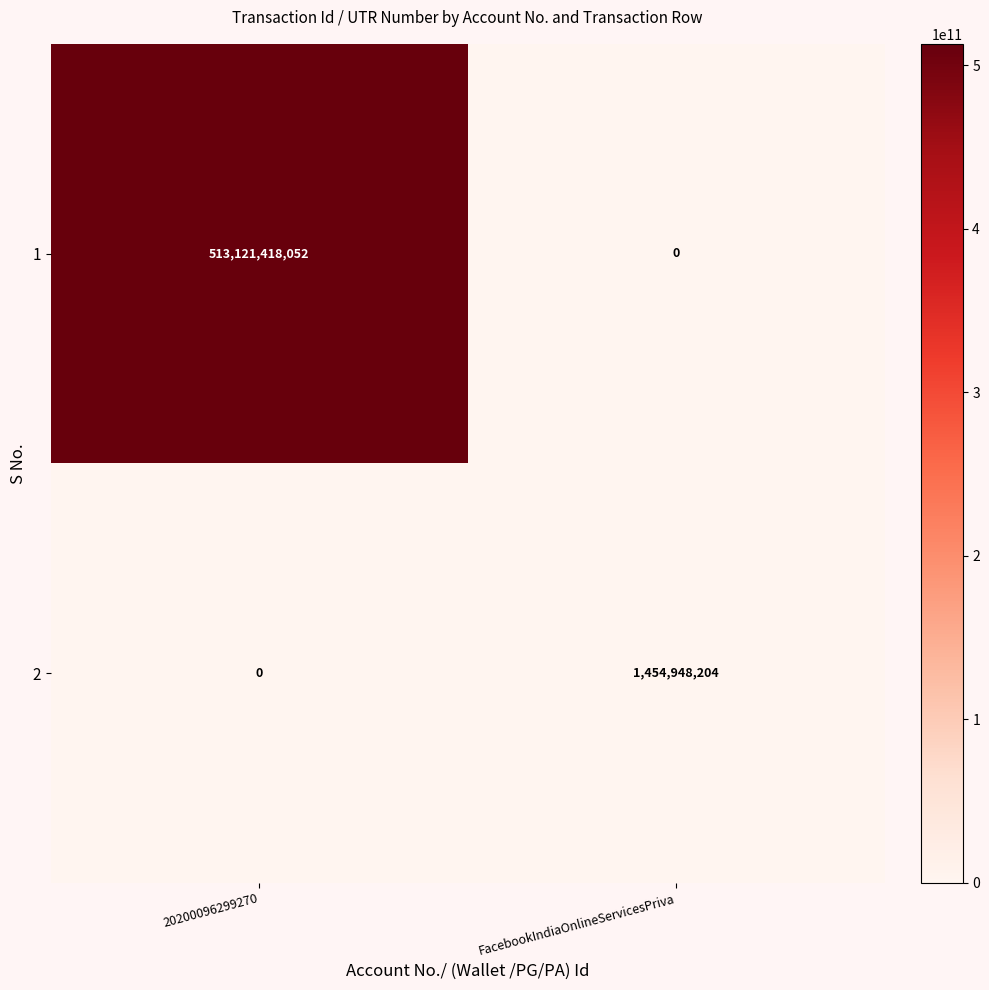

What is the spread (max minus min) of values at FacebookIndiaOnlineServicesPriva?

1454948204